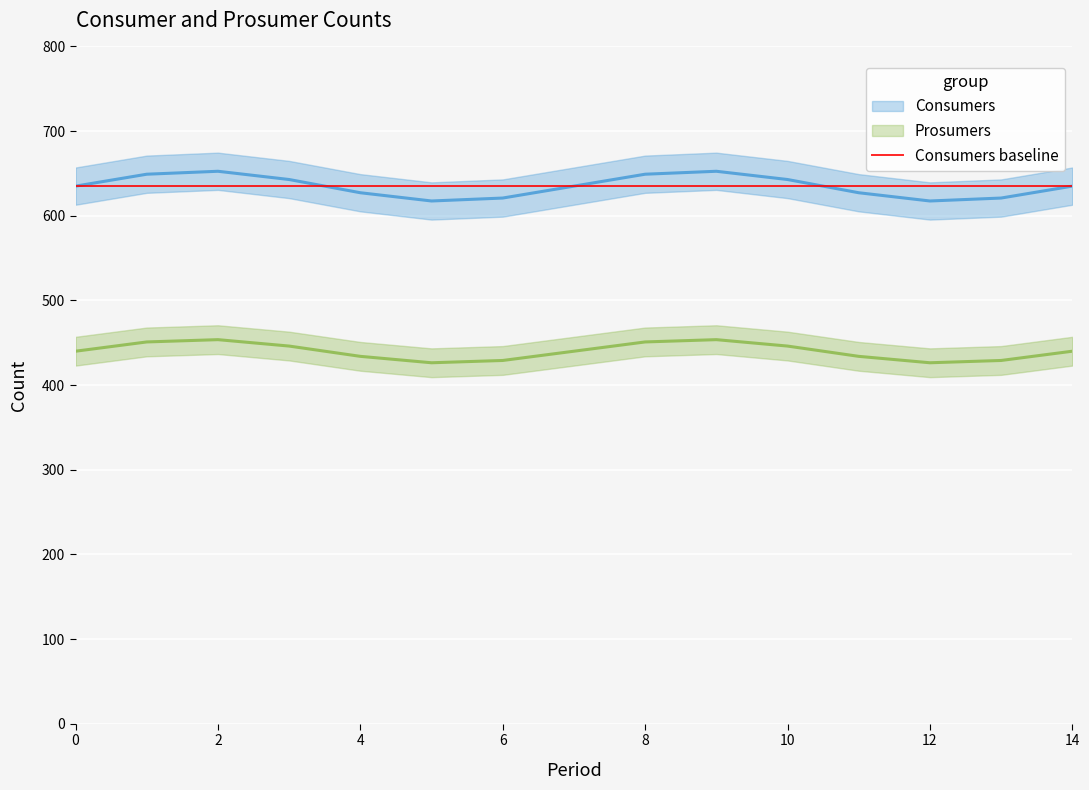

List the series in order of their overall mean, highest first.

Consumers, Prosumers